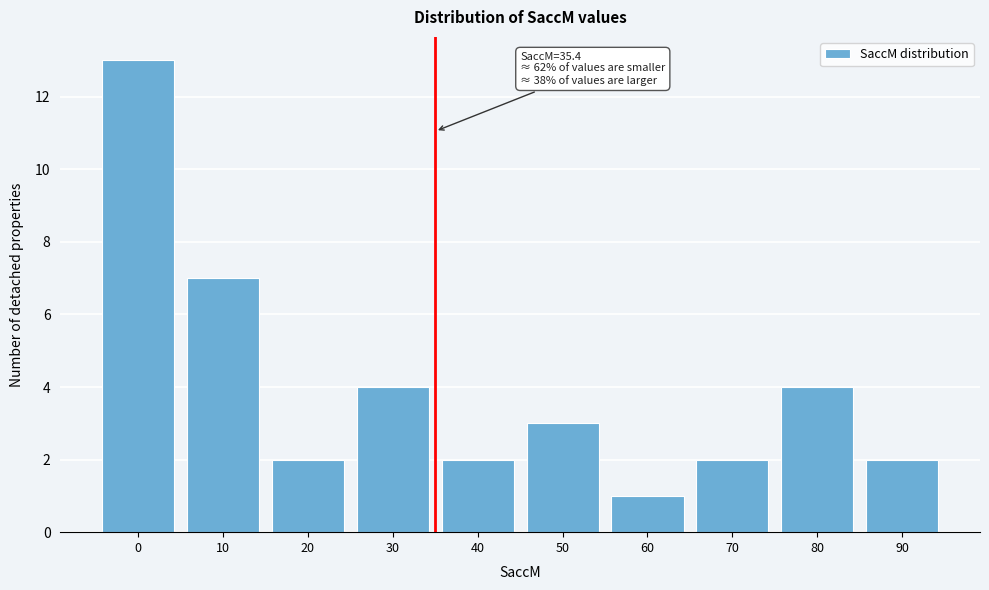

Reading right to left, extract all data points from this chart.

2	4	2	1	3	2	4	2	7	13